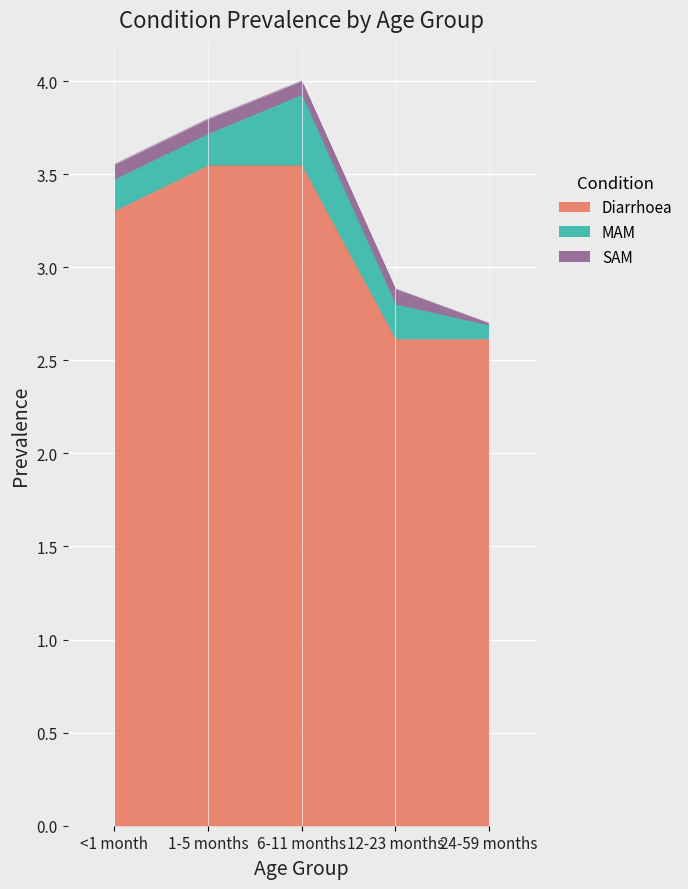

True or false: MAM and Diarrhoea intersect in this chart.

False